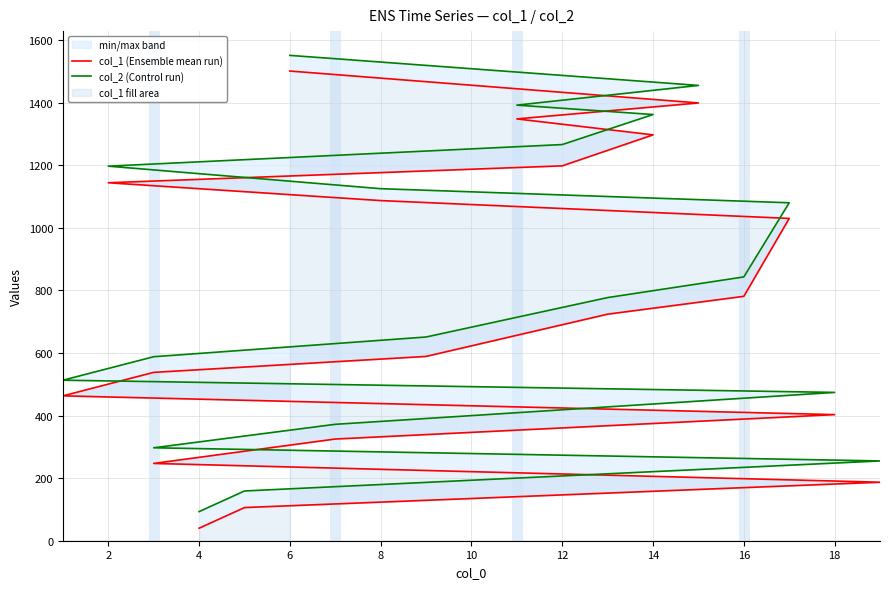

Does the chart have visible grid lines?

Yes